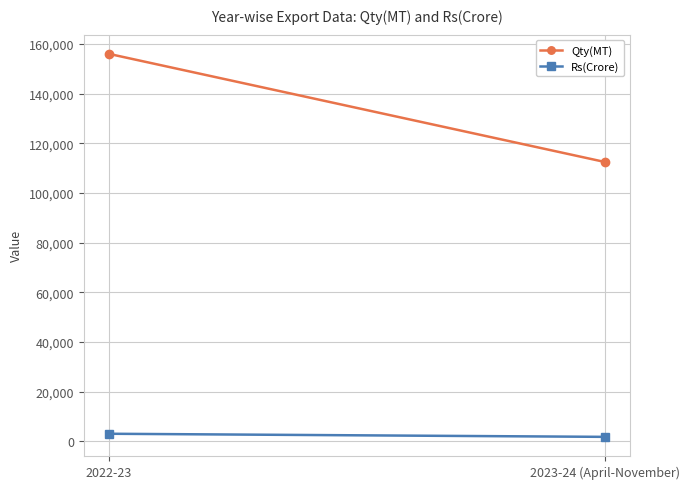

Which series has the widest spread of values?

Qty(MT)